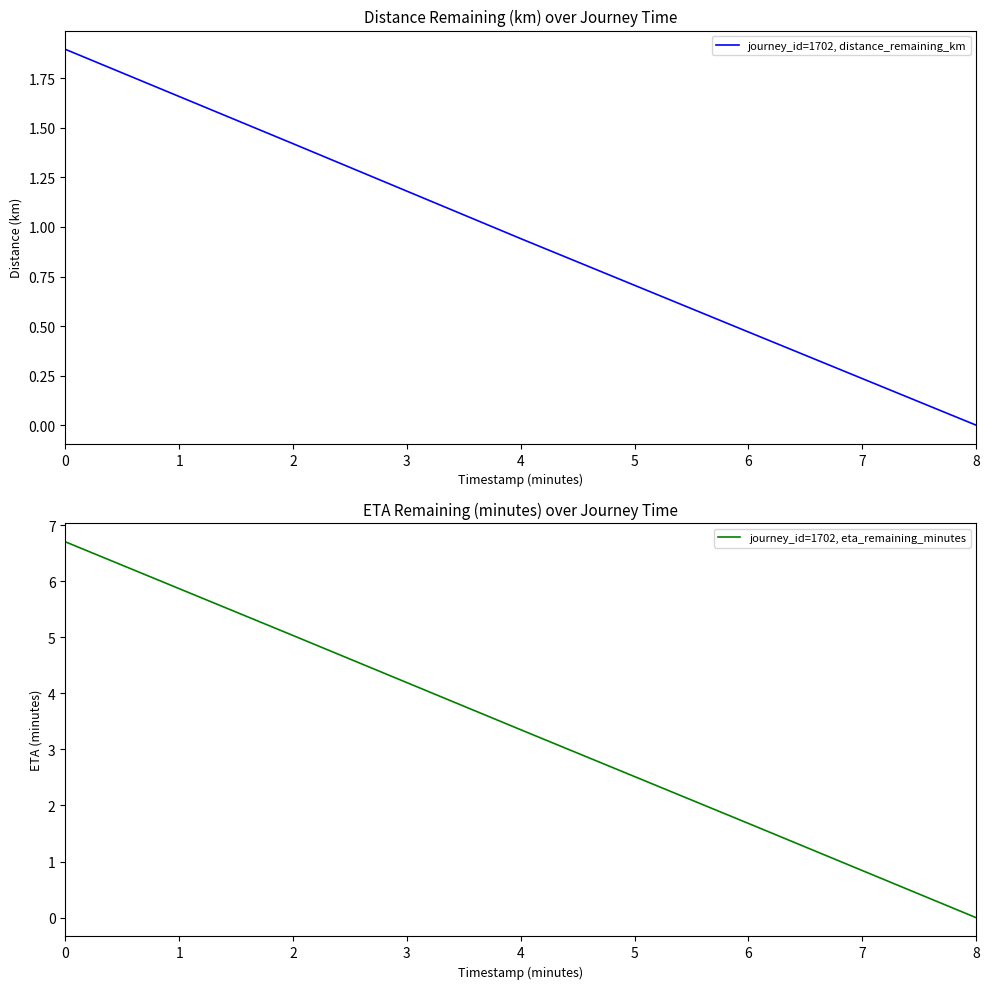

The value of journey_id=1702, distance_remaining_km at 3 is 0.3. True or false?

False